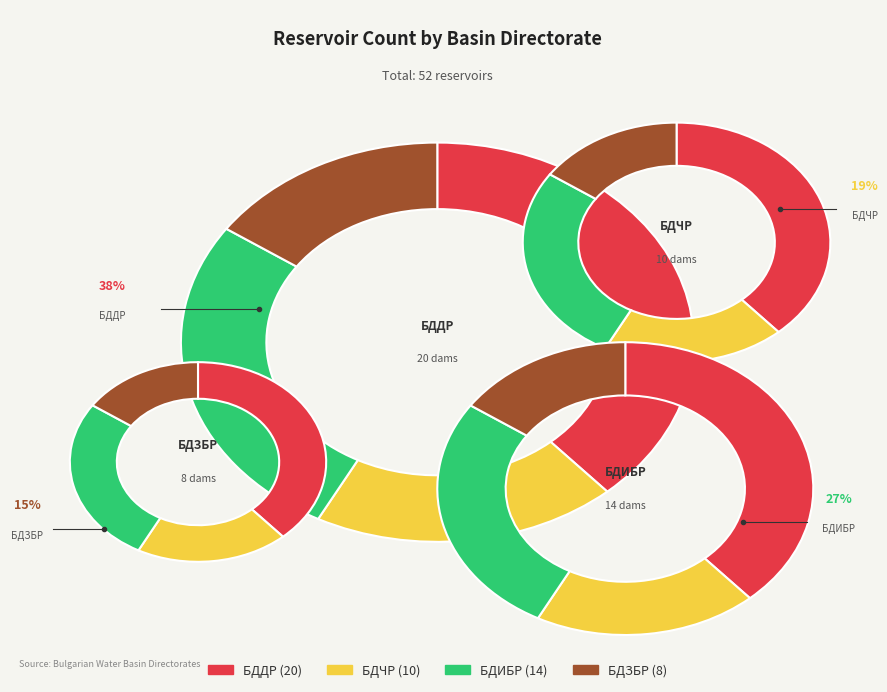

How many slices are in this pie chart?

4